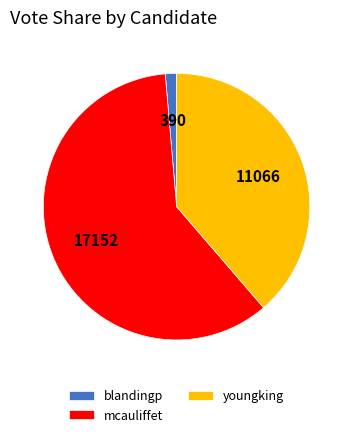

Which slice is the largest?

mcauliffet